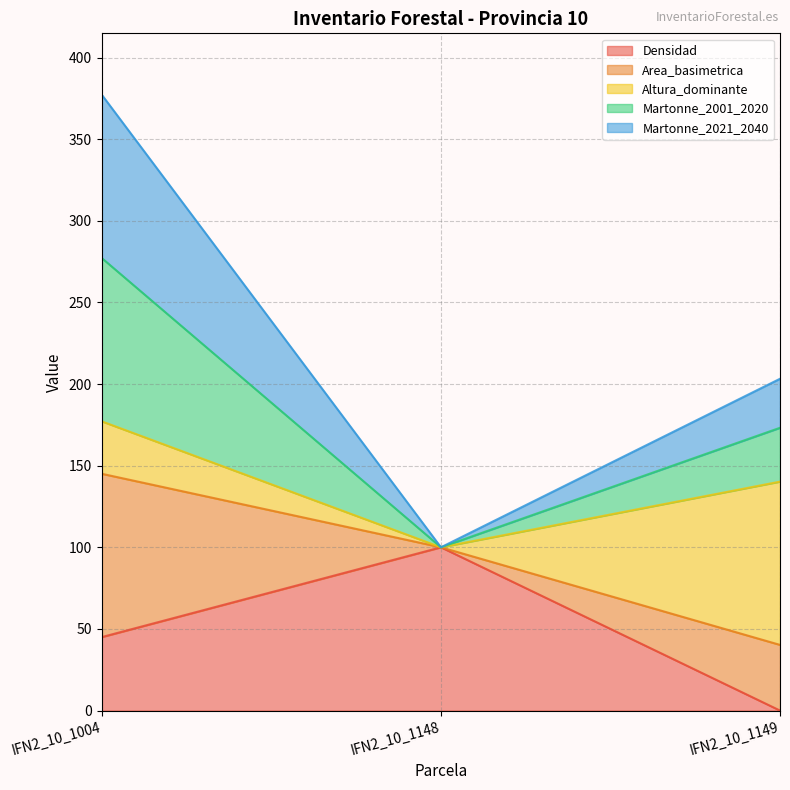

At which category is the sum across all series the highest?

IFN2_10_1004